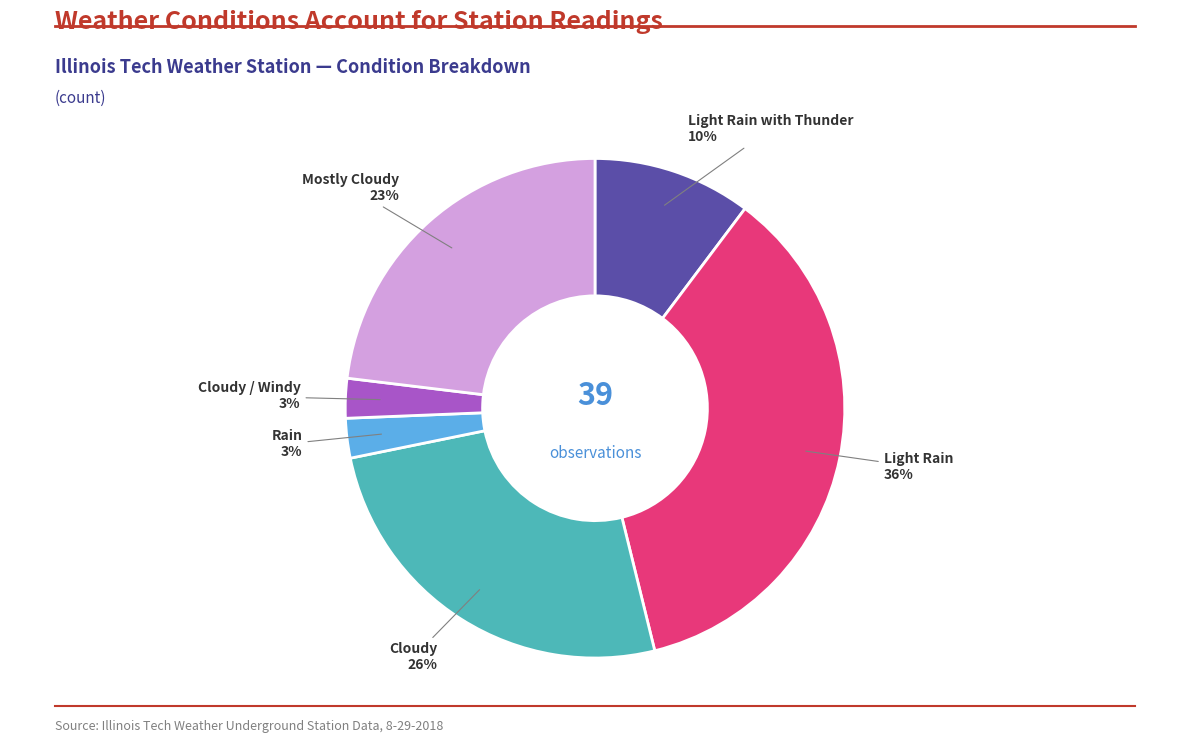

Does Rain account for over 50% of the chart?

No